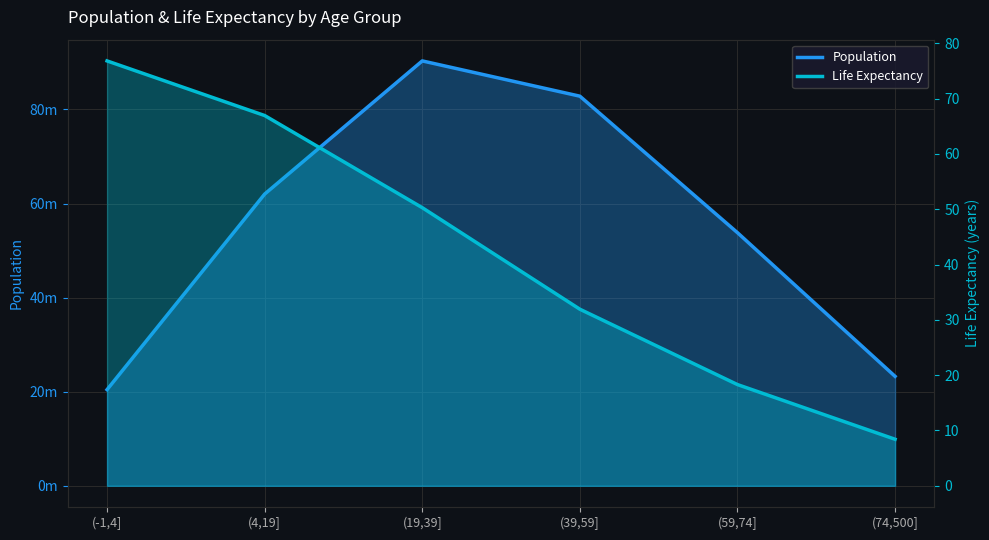

The life_expectancy series shows 51.7 at (39,59]. True or false?

False